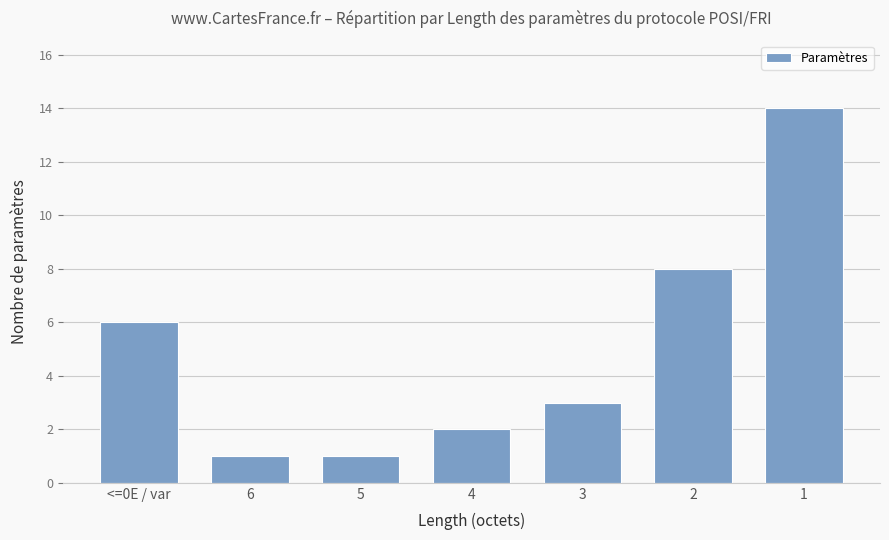

What is the label of the 3rd bar from the right?

3